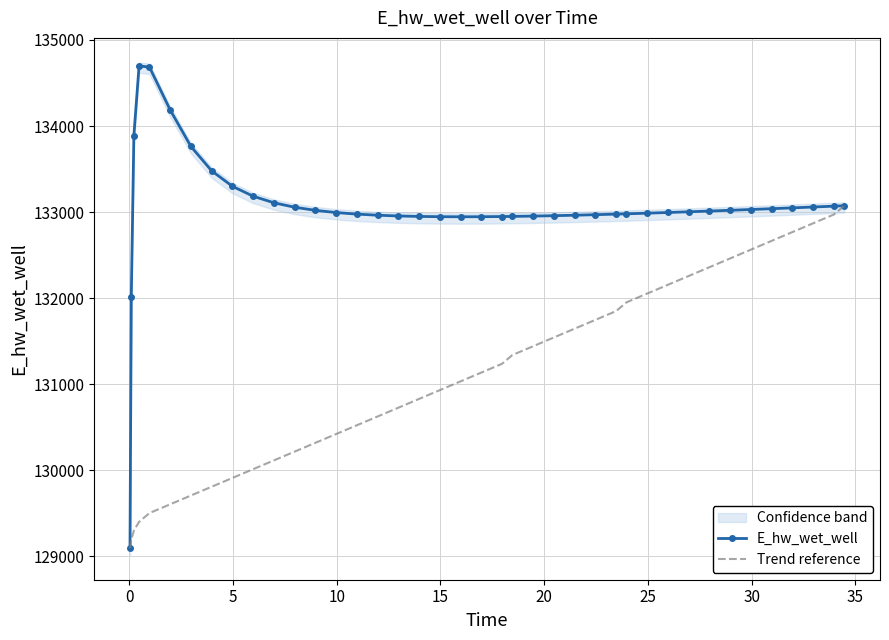

What is the lowest value of the Trend reference series?

129096.2